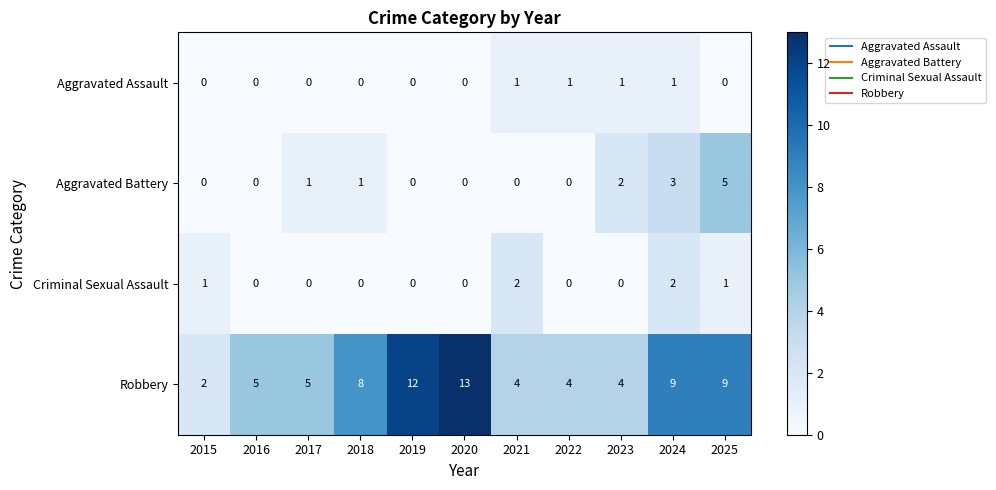

Is it true that Aggravated Assault equals 1 at 2024?

True